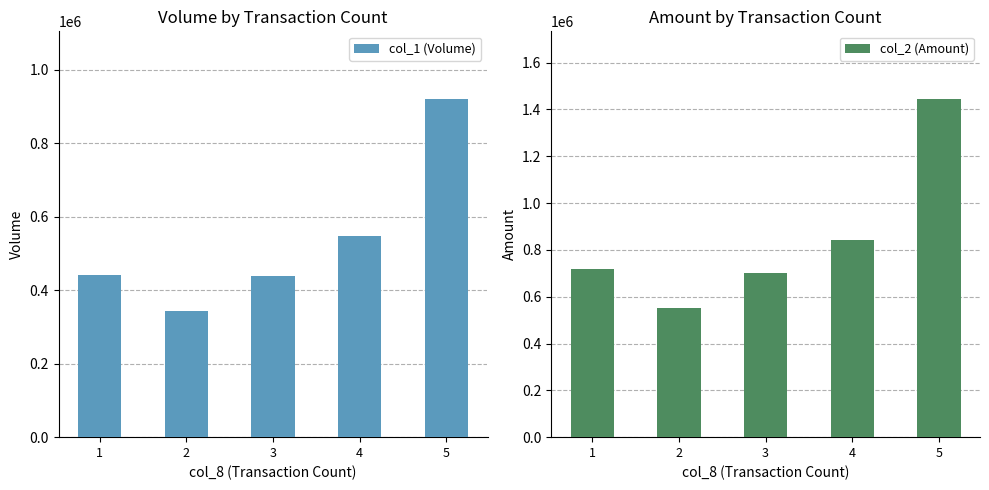

Which category has the highest value in the col_2 (Amount) series?

5